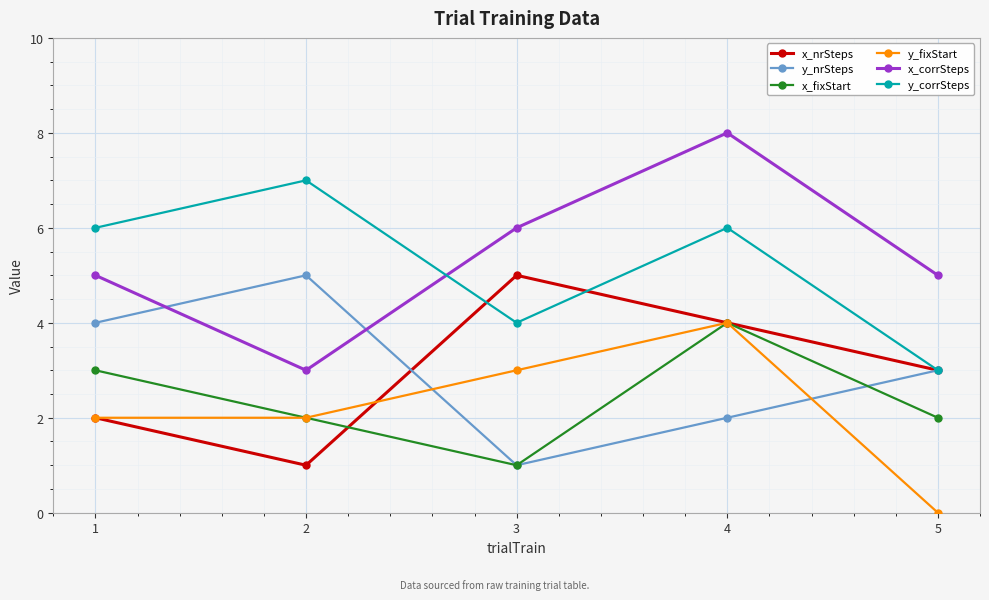

Where is the first local maximum for y_nrSteps?

2